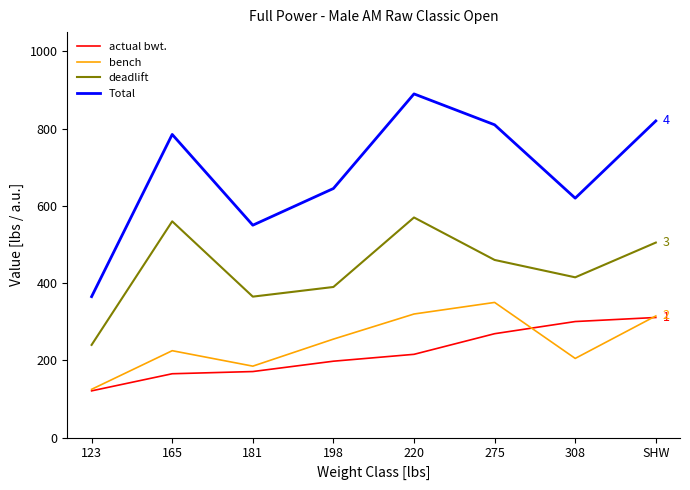

What value does the Total series have at 198?

645.0